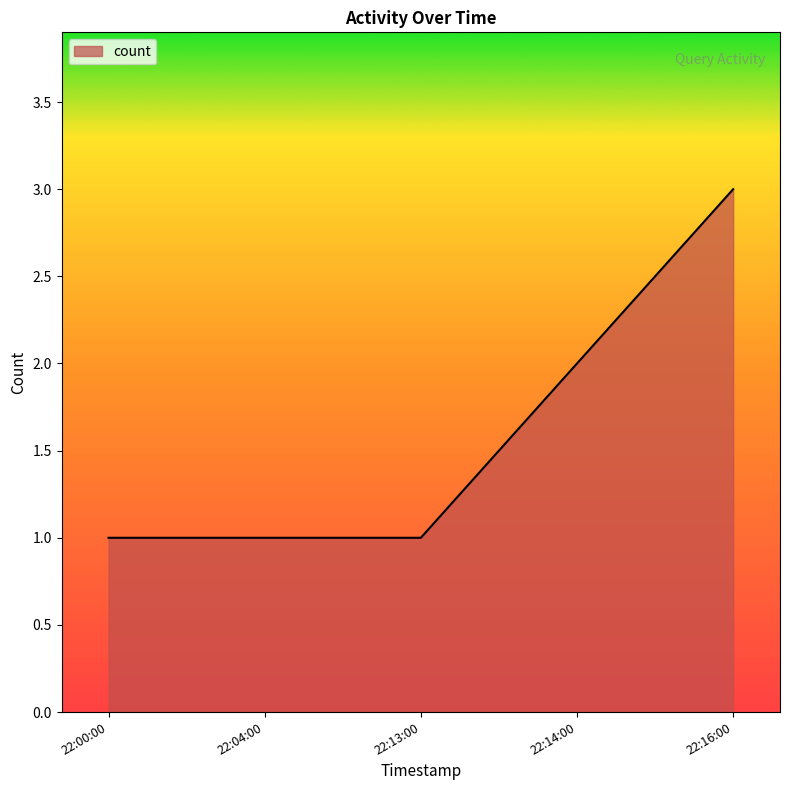

Count the number of data series in this chart.

1